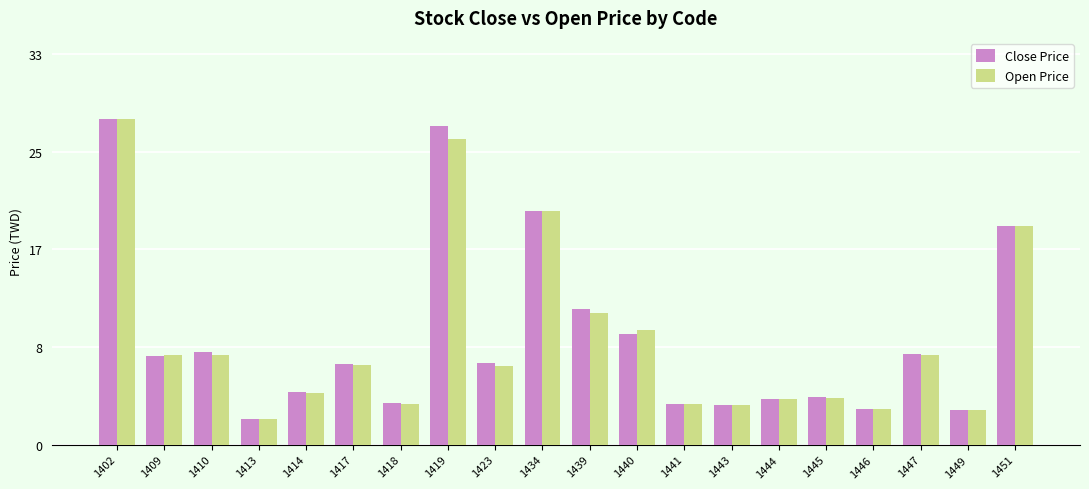

Are the bars horizontal?

No